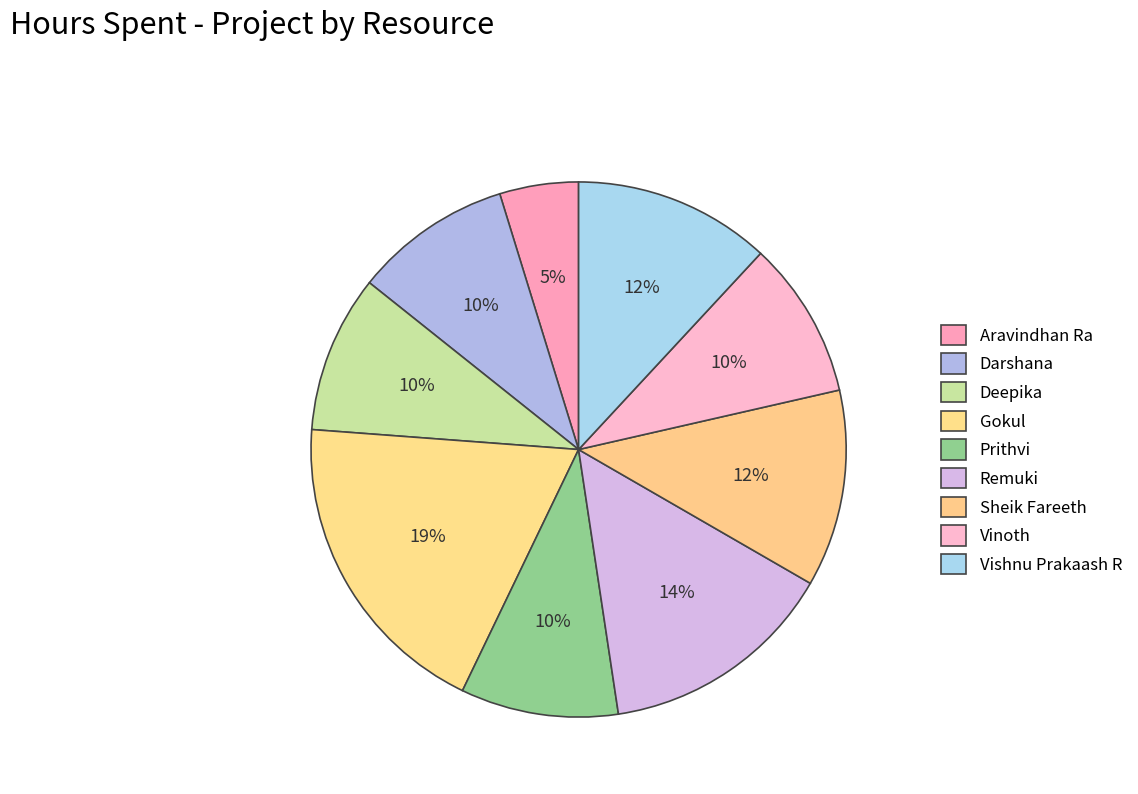

Count the number of slices in the pie.

9